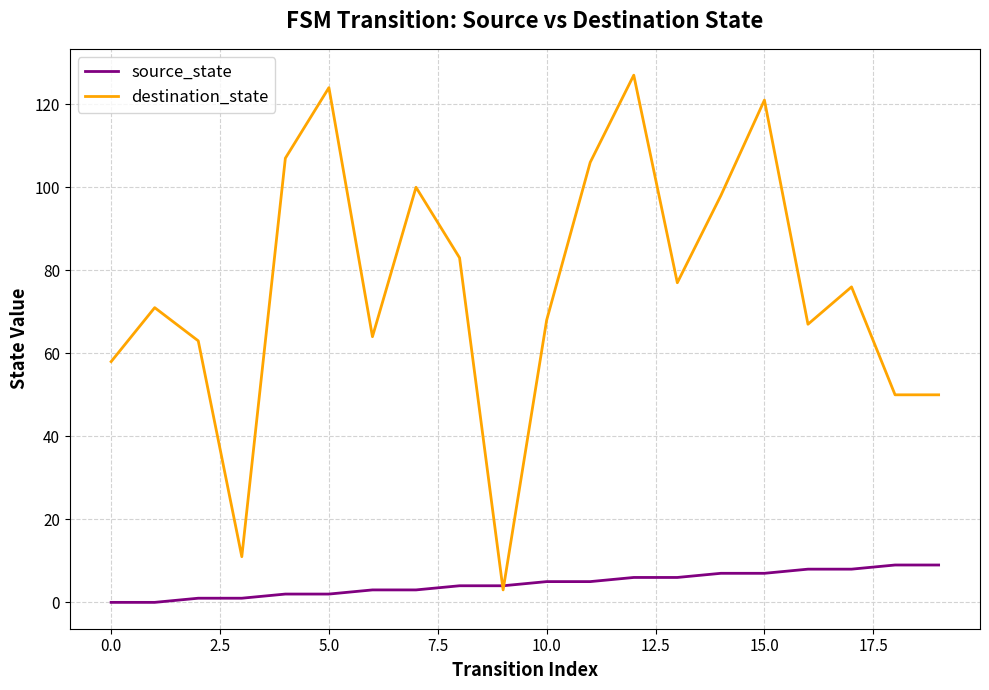

Which series has the widest spread of values?

destination_state